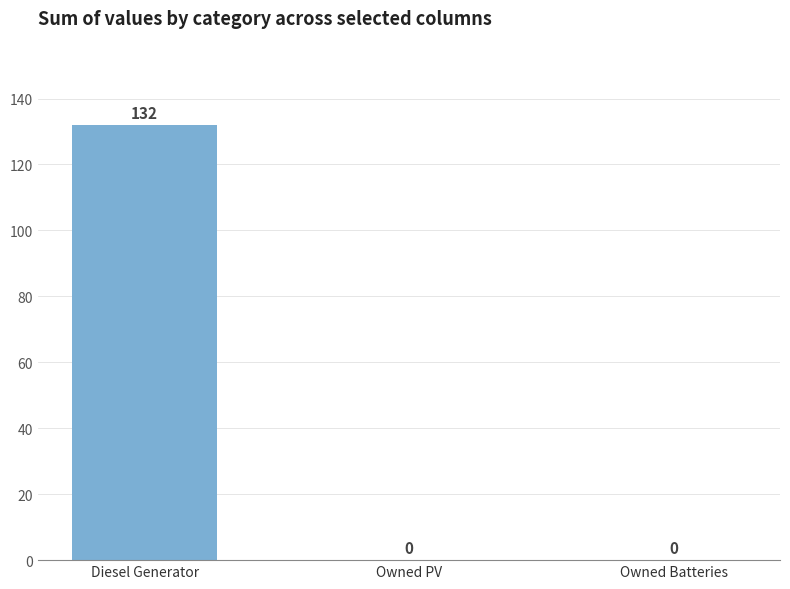

What is the maximum value shown in the chart?

132